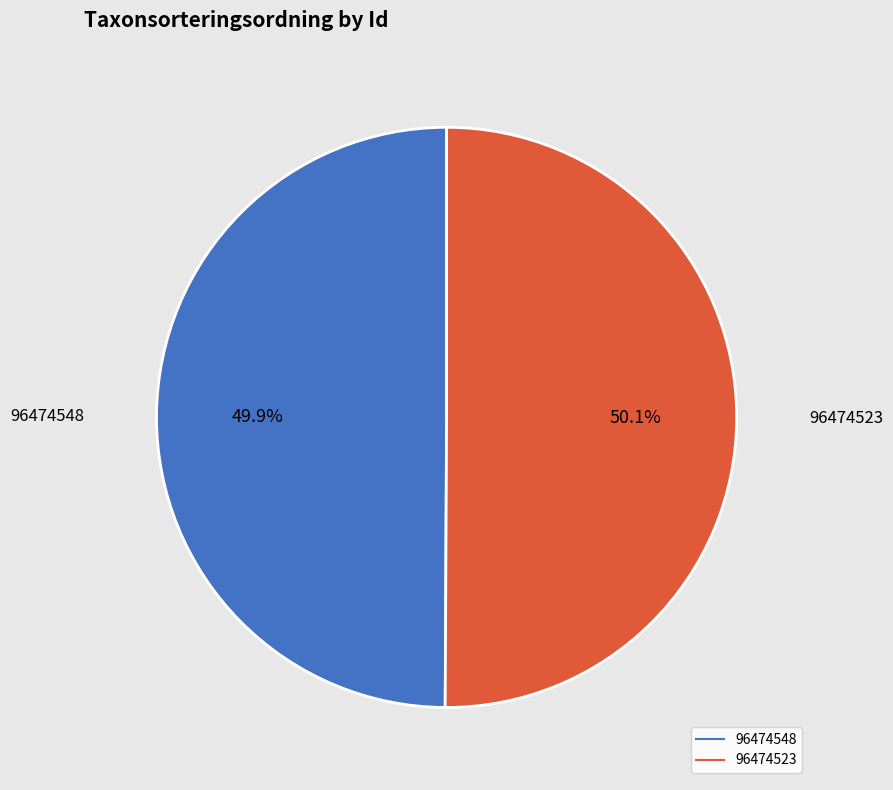

To the nearest percent, what is the average slice percentage?

50%